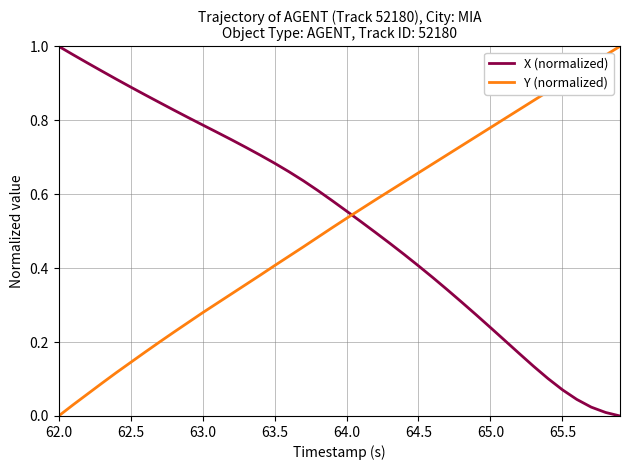

How many times do Y (normalized) and X (normalized) cross each other?

1